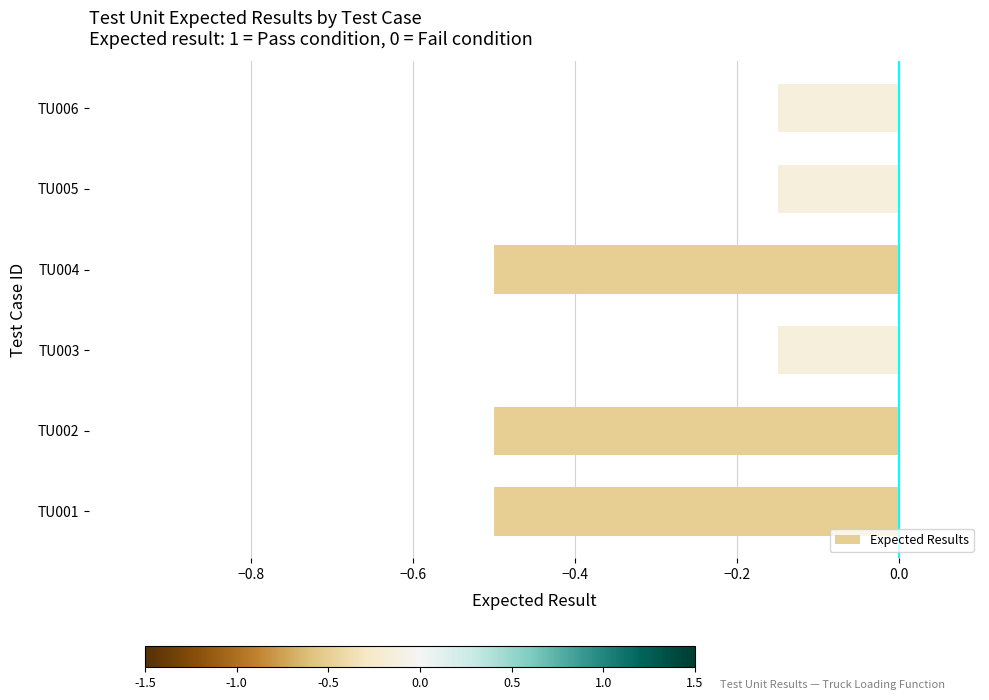

What is the minimum value shown in the chart?

-0.5